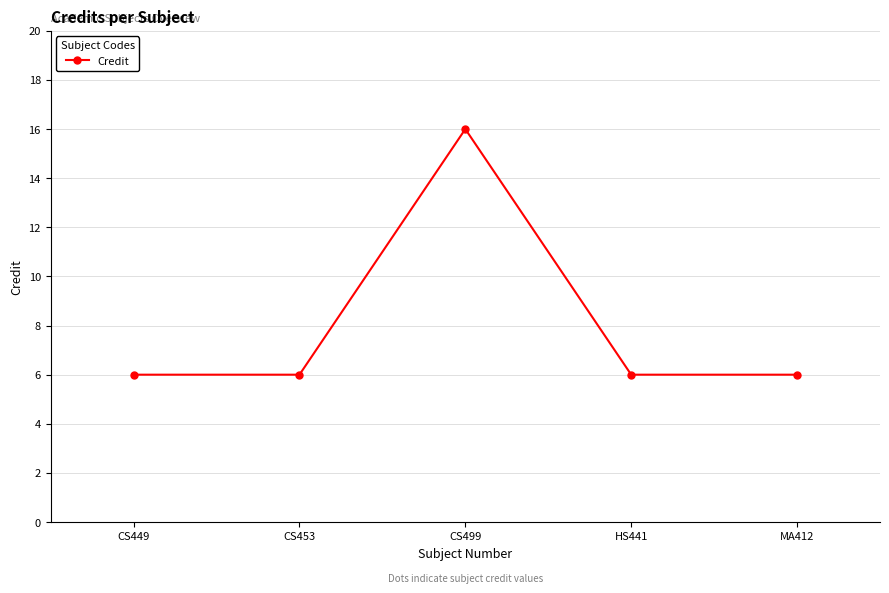

What is the value of the 1st point from the left?

6